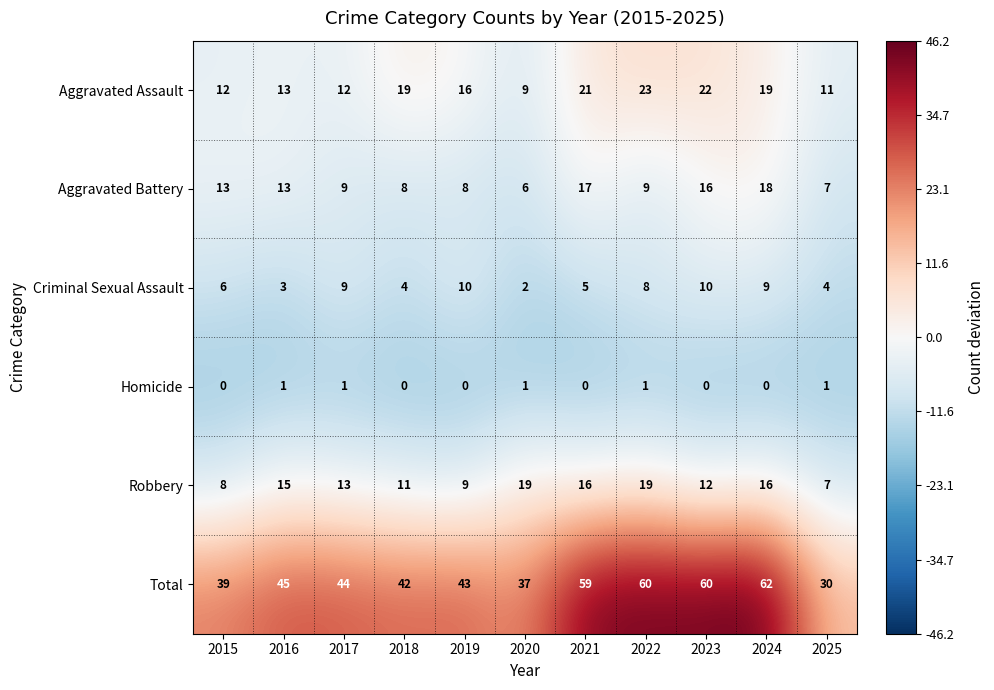

How many values in Homicide are above zero?

5